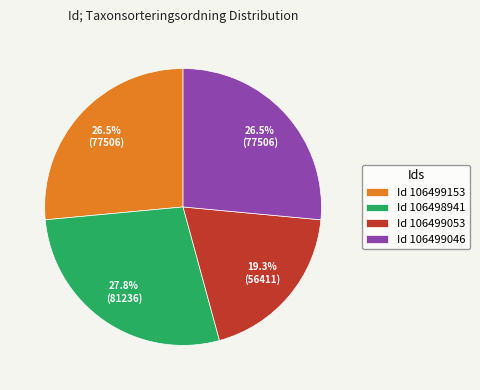

What portion of the pie excludes Id 106499153?

73.5%